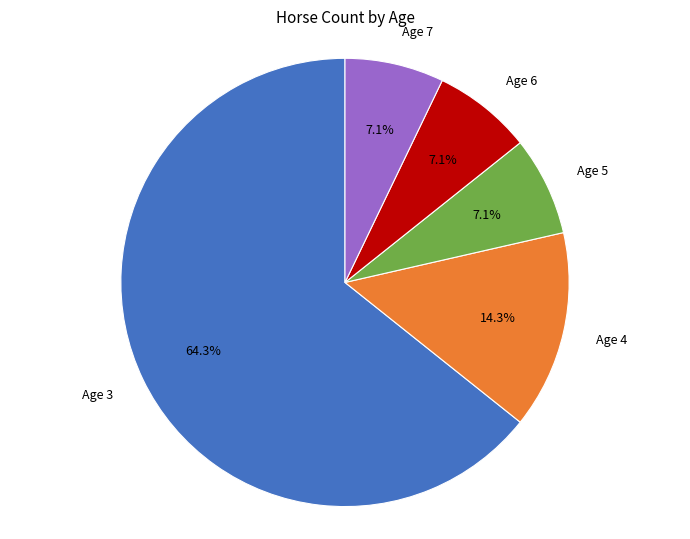

What percentage is the Age 6 slice, to the nearest percent?

7%